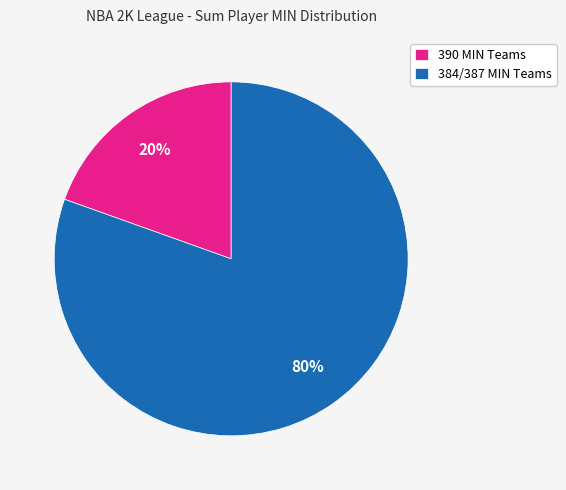

Do 384/387 MIN Teams and 390 MIN Teams together represent more than half of the pie?

Yes